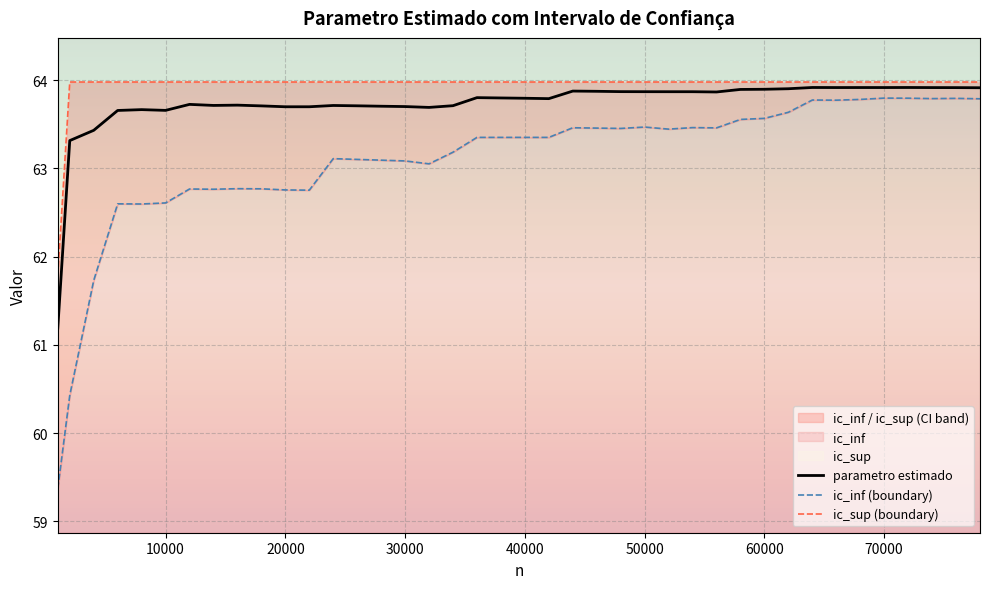

Which series has the largest range (max minus min)?

ic_inf (boundary)